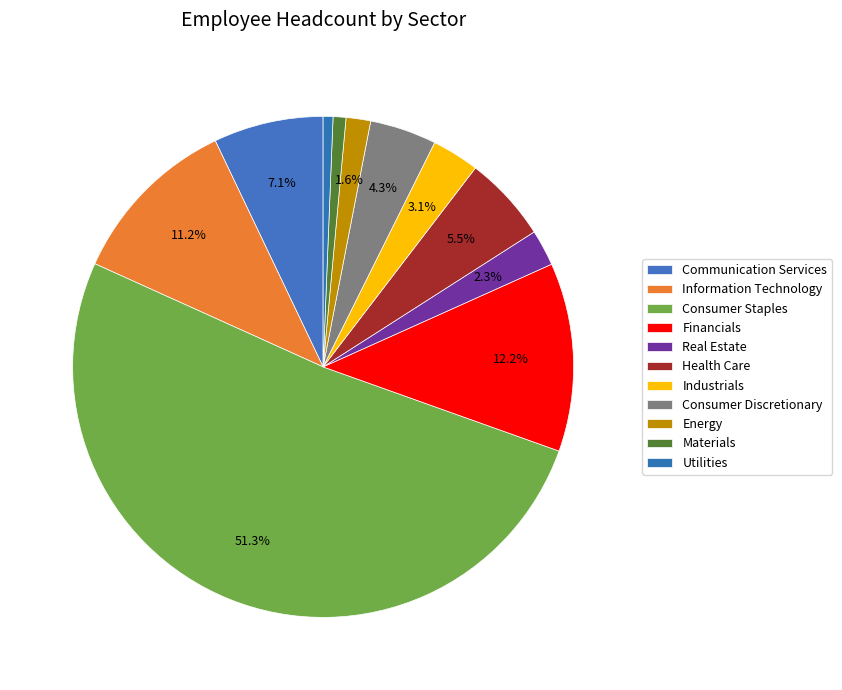

How many segments does this pie chart have?

11